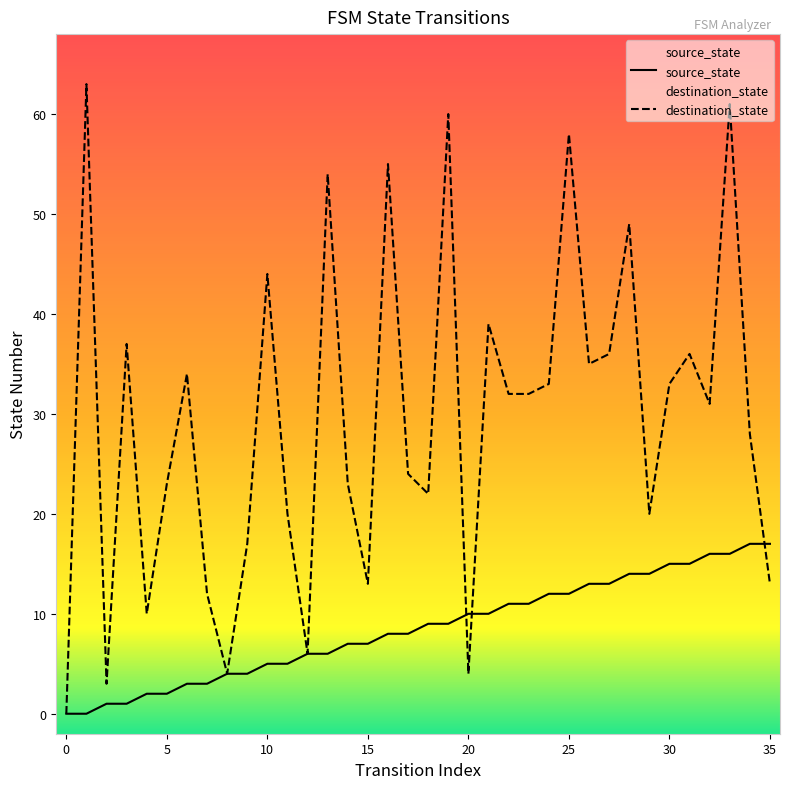

What is the difference between the highest and lowest values at 21?

29